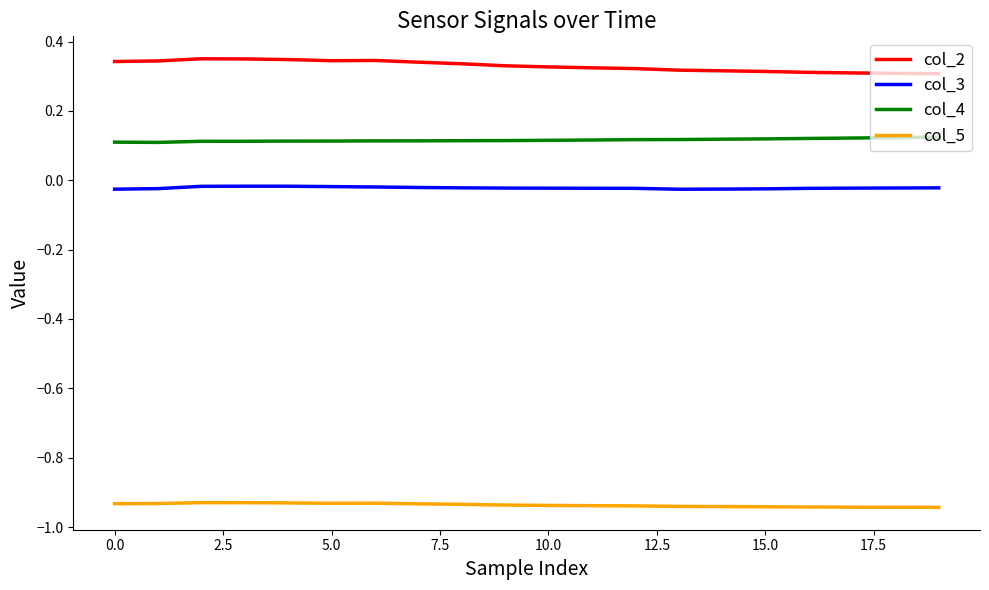

Which series has the largest total across all categories?

col_2